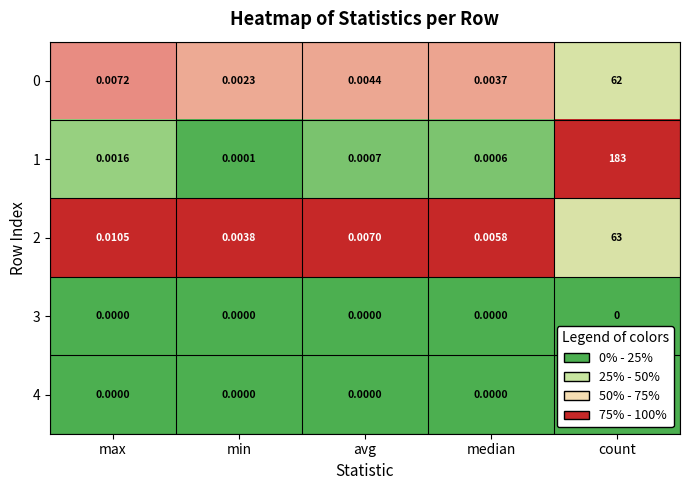

Which category has the highest value in the 1 series?

count